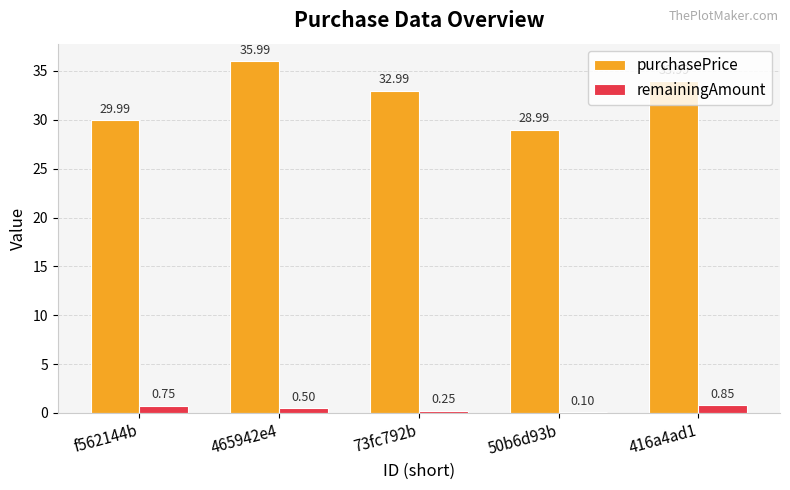

Which series has the largest total across all categories?

purchasePrice